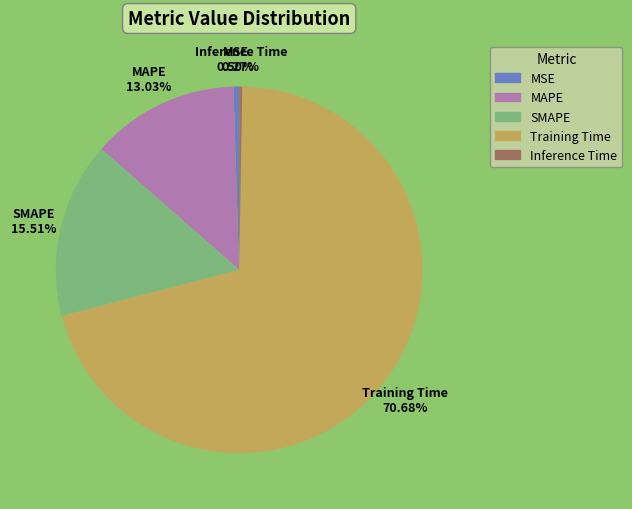

What is the largest slice in the pie chart?

Training Time